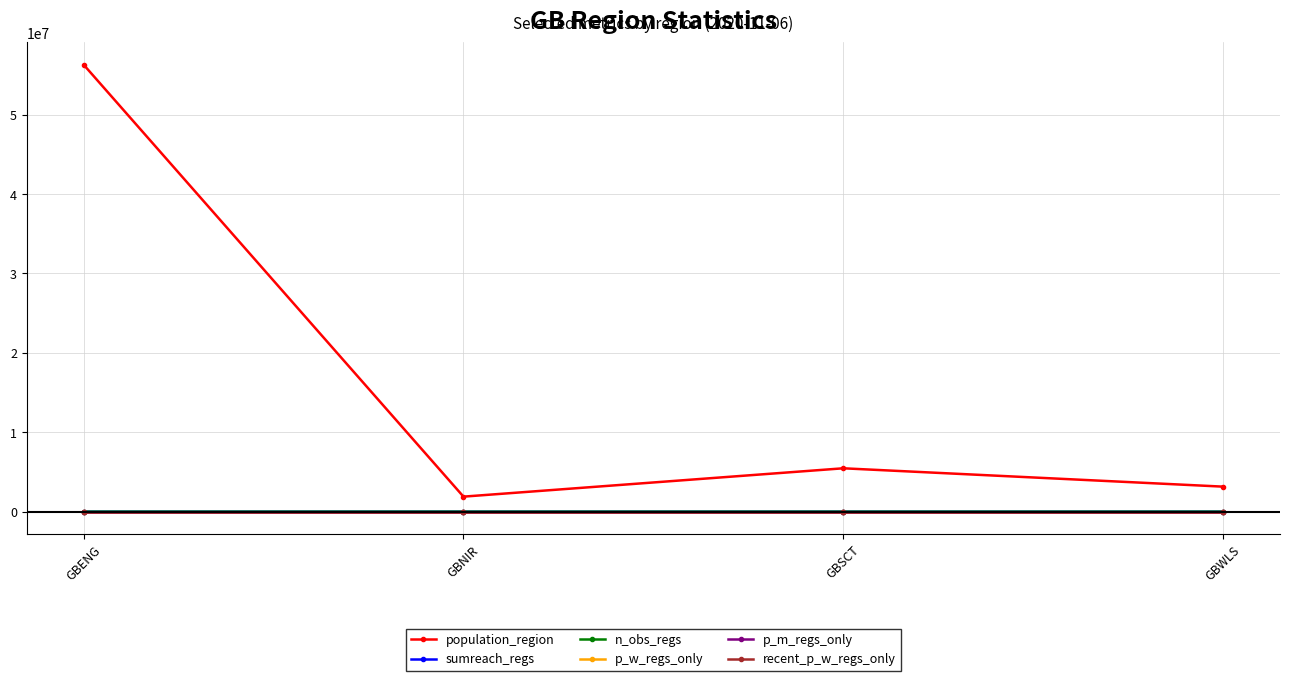

The value of population_region at GBENG is 81289465.5. True or false?

False